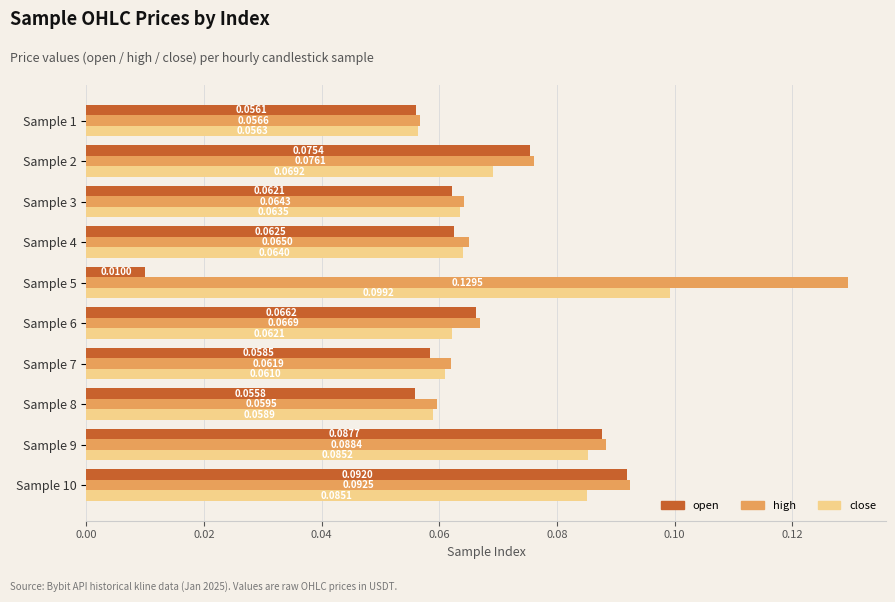

Which series has the largest range (max minus min)?

open